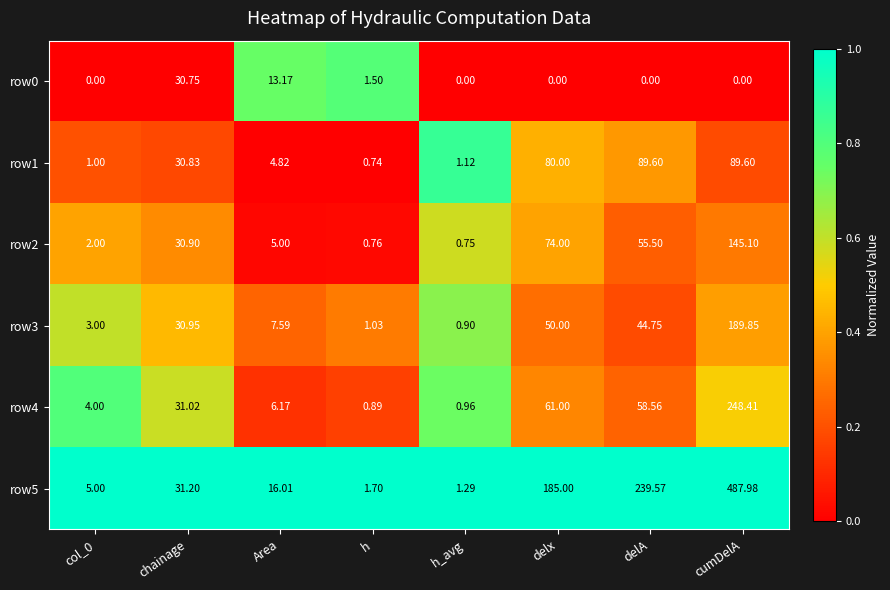

At which label is row5 closest to 244?

delA